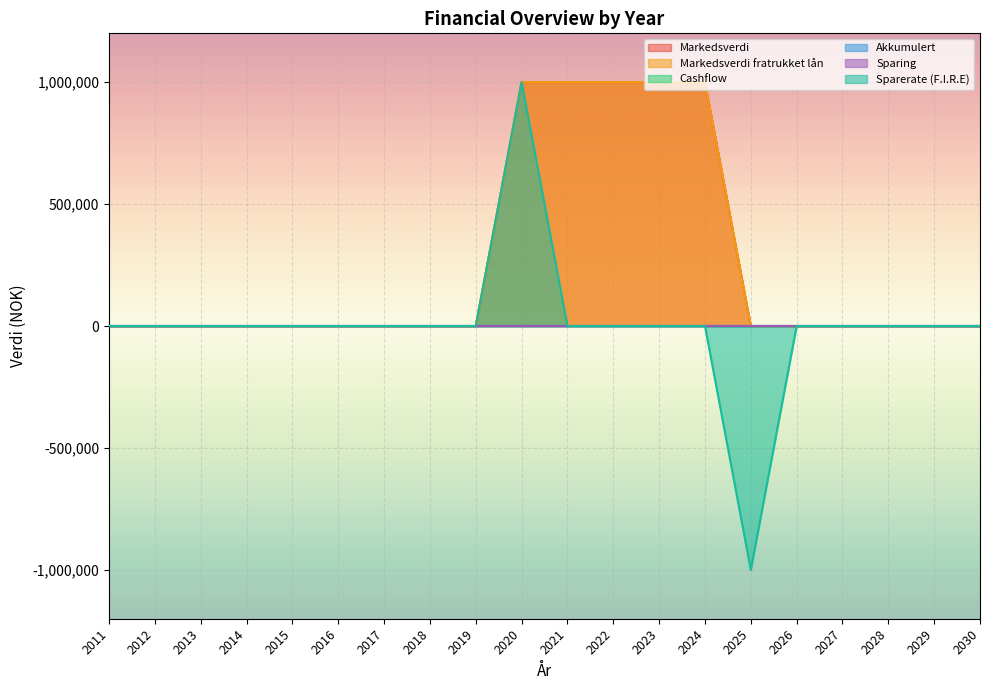

The value of Markedsverdi at 2028 is 0. True or false?

True